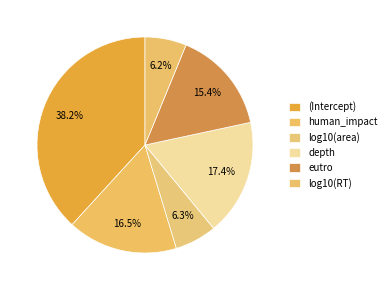

How many segments does this pie chart have?

6